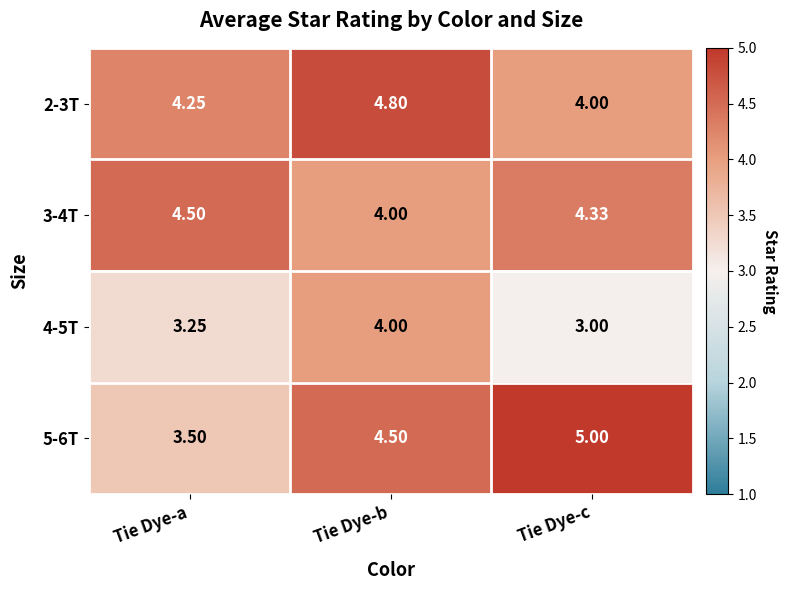

At which category is the sum across all series the highest?

Tie Dye-b